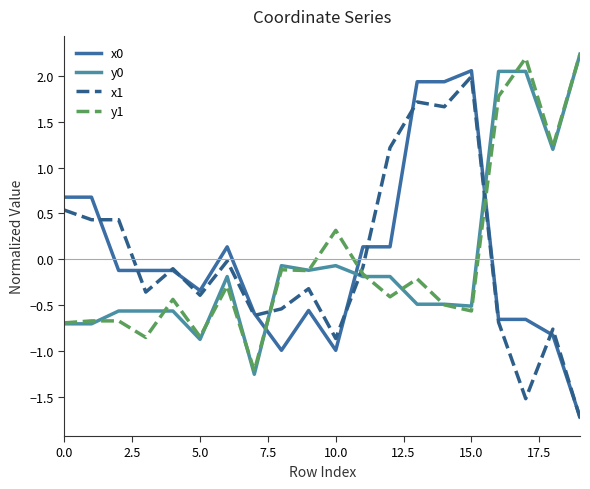

What is the difference between the maximum and second lowest values in the y0 series?

3.1